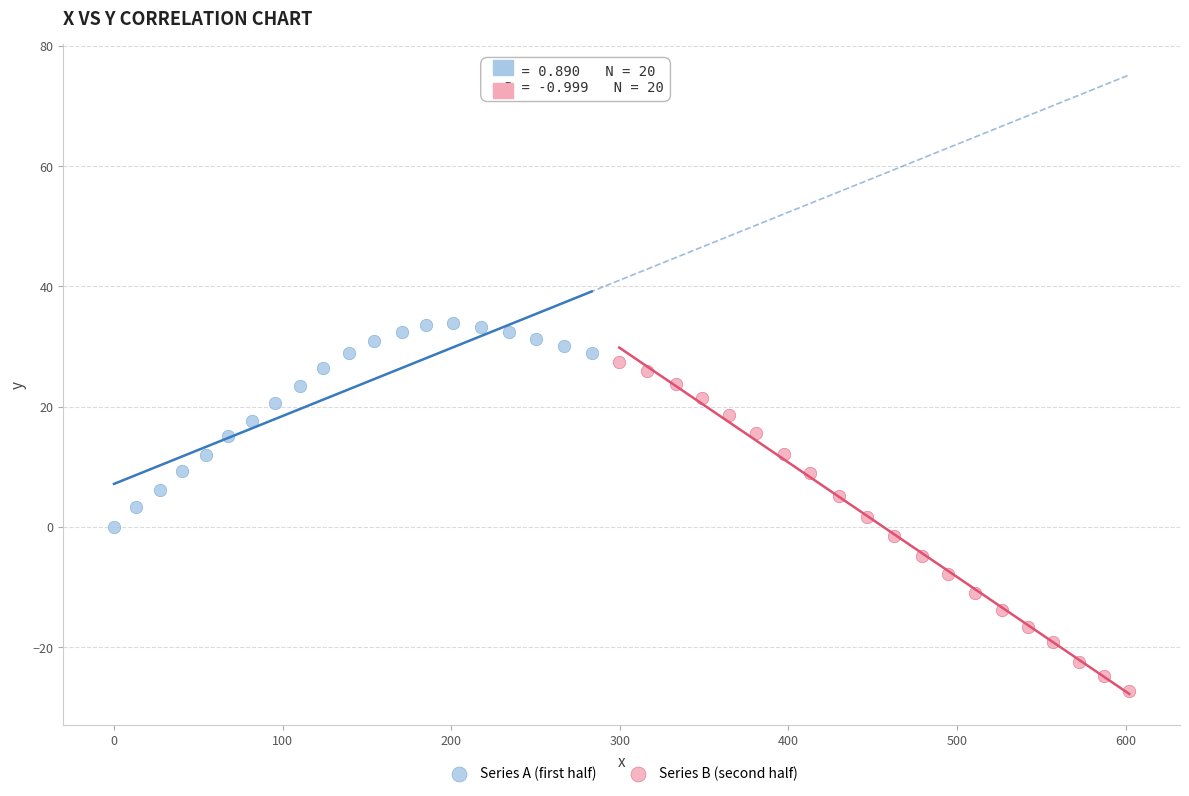

Which series has the widest spread of Y values?

Series B (second half)